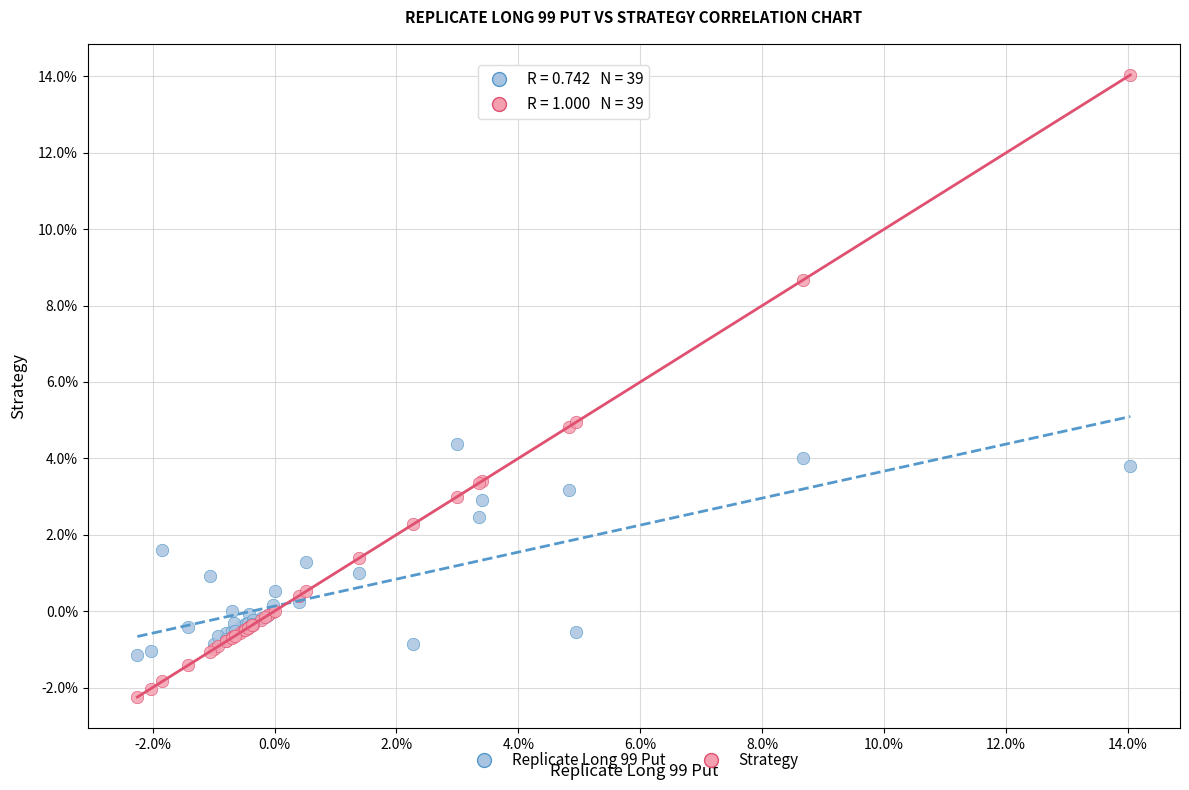

What are all the series names shown in the legend?

Replicate Long 99 Put, Strategy